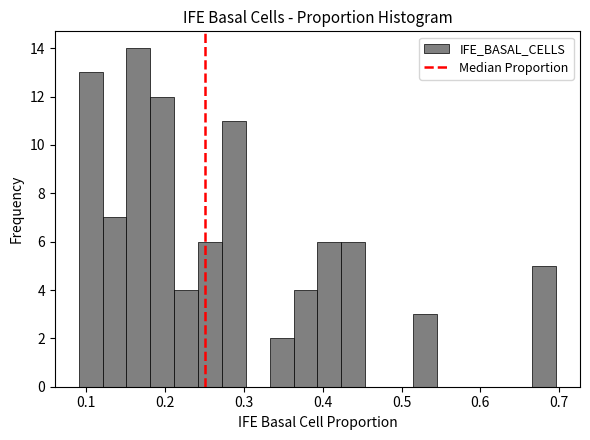

Around what value on the x-axis is the tallest bar? Give the approximate position of its centre, as read against the axis.

0.17